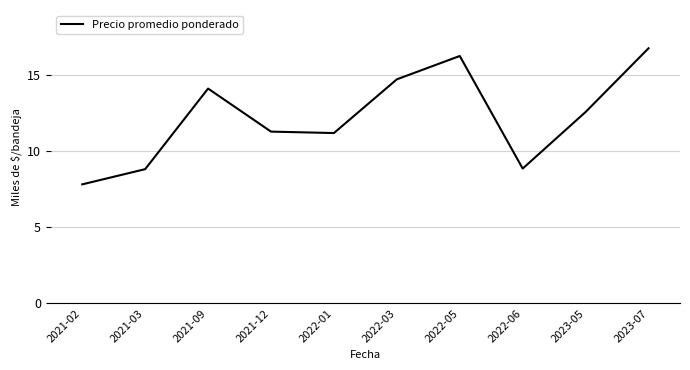

What is the change in value from 2022-01 to 2022-06?

-2.3